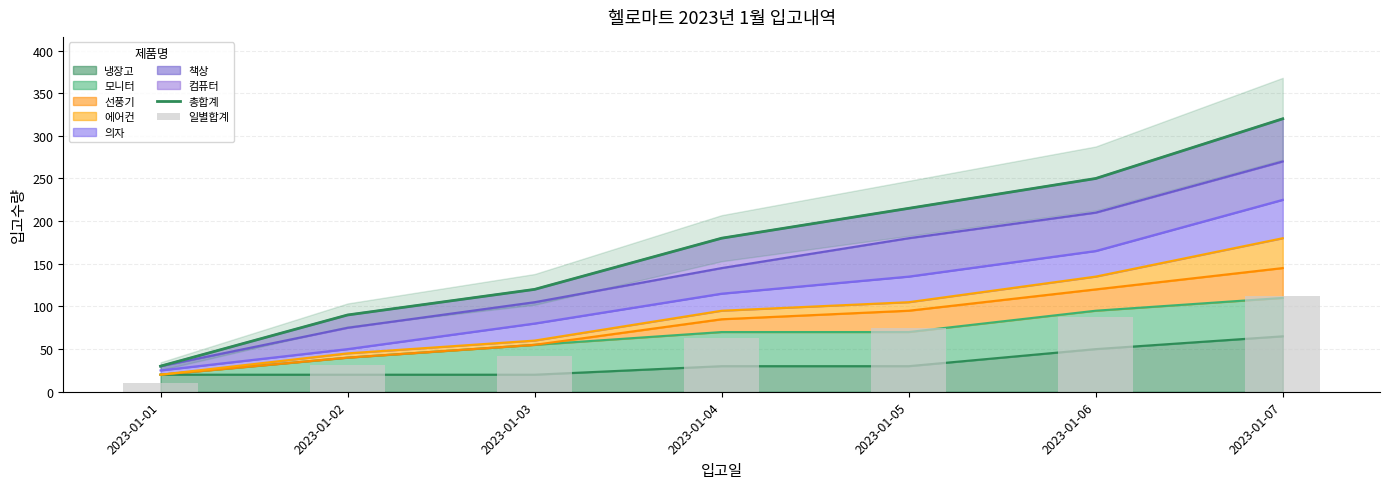

List the labels in order of value, smallest first.

2023-01-01, 2023-01-02, 2023-01-03, 2023-01-04, 2023-01-05, 2023-01-06, 2023-01-07